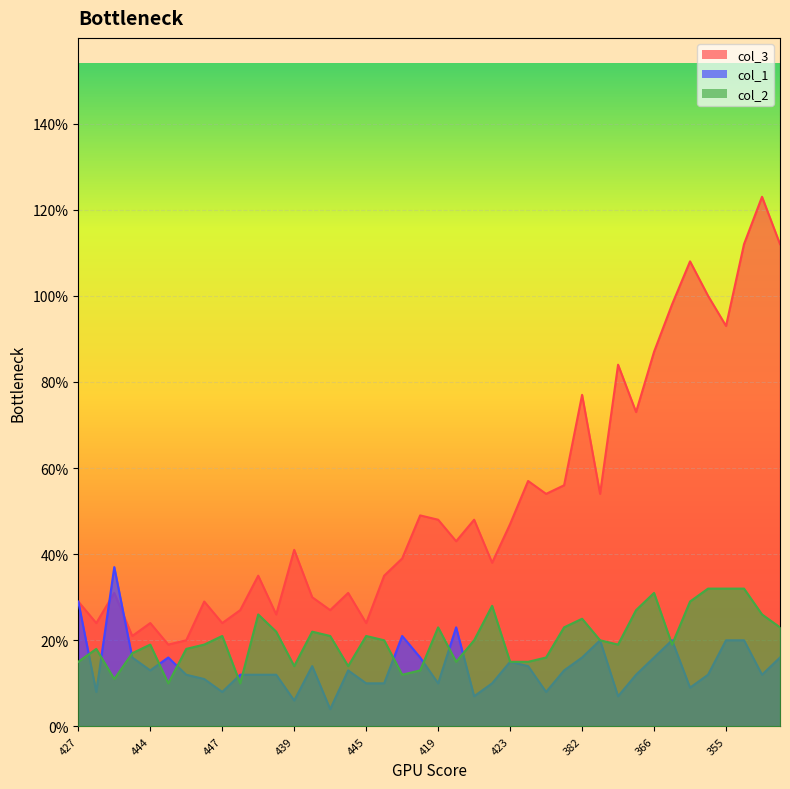

The value of col_3 at 423 is 47. True or false?

True